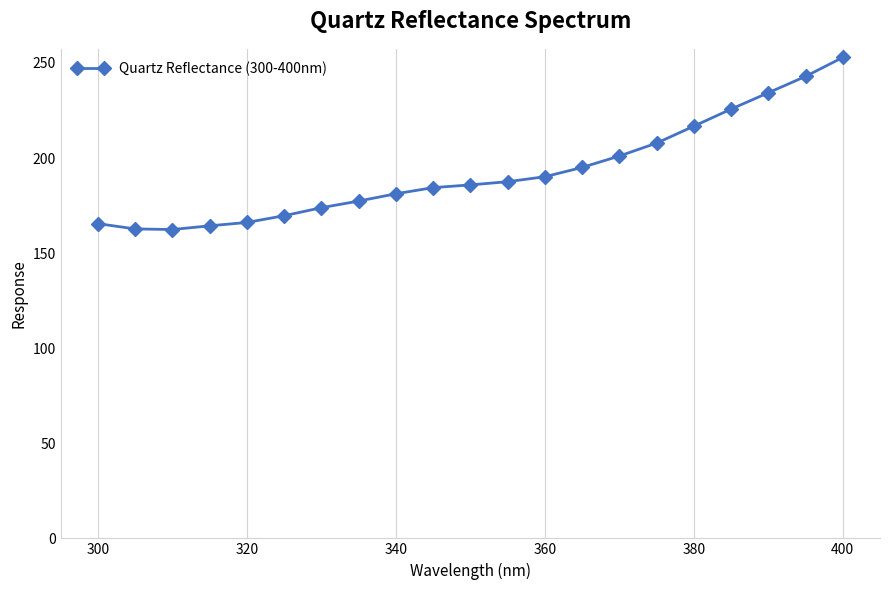

What is the difference between the maximum and minimum values?

90.5